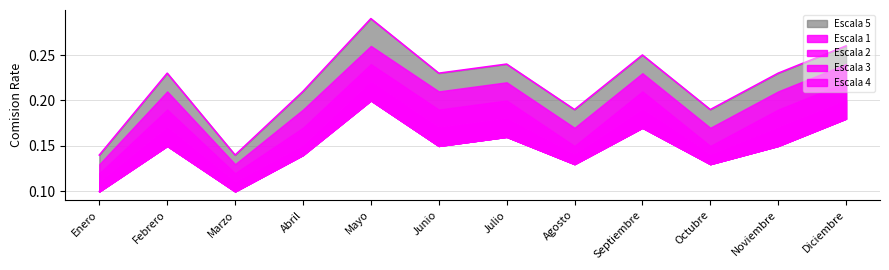

Which series has the widest spread of values?

Escala 5